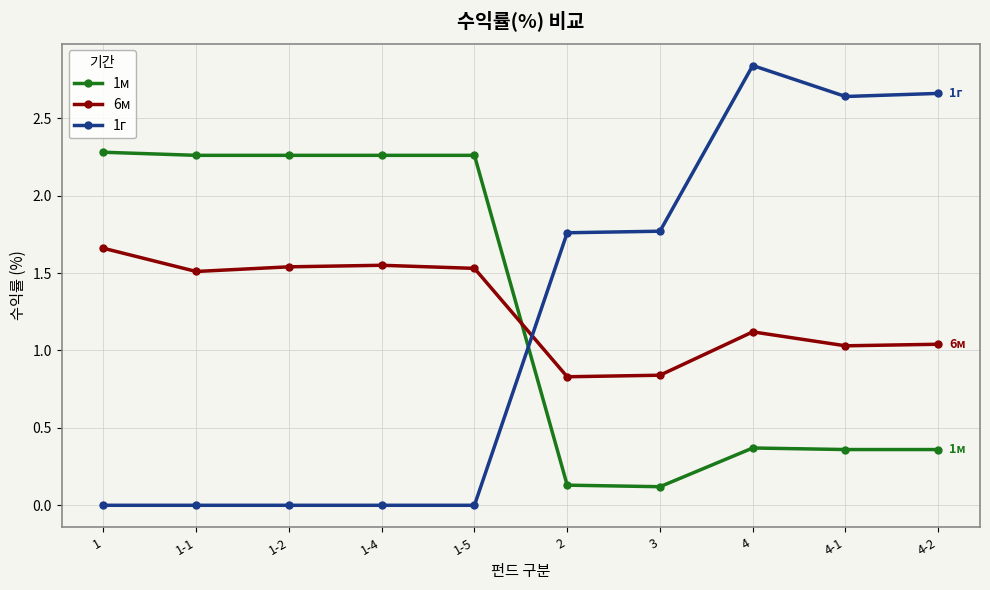

Between 3 and 4, which series saw the biggest shift?

1г